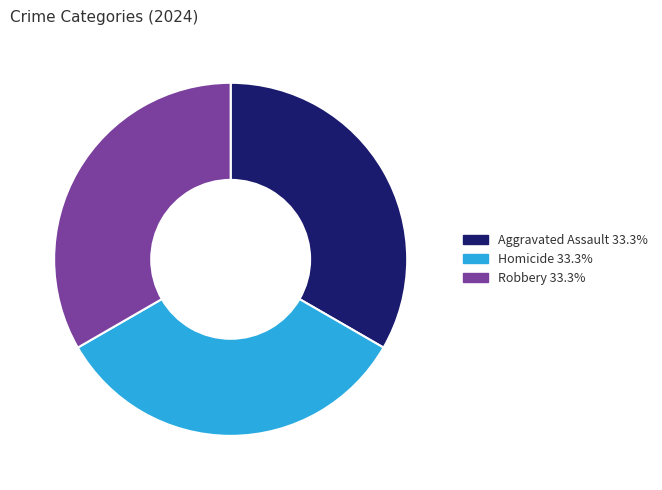

Does any single category account for the majority?

No